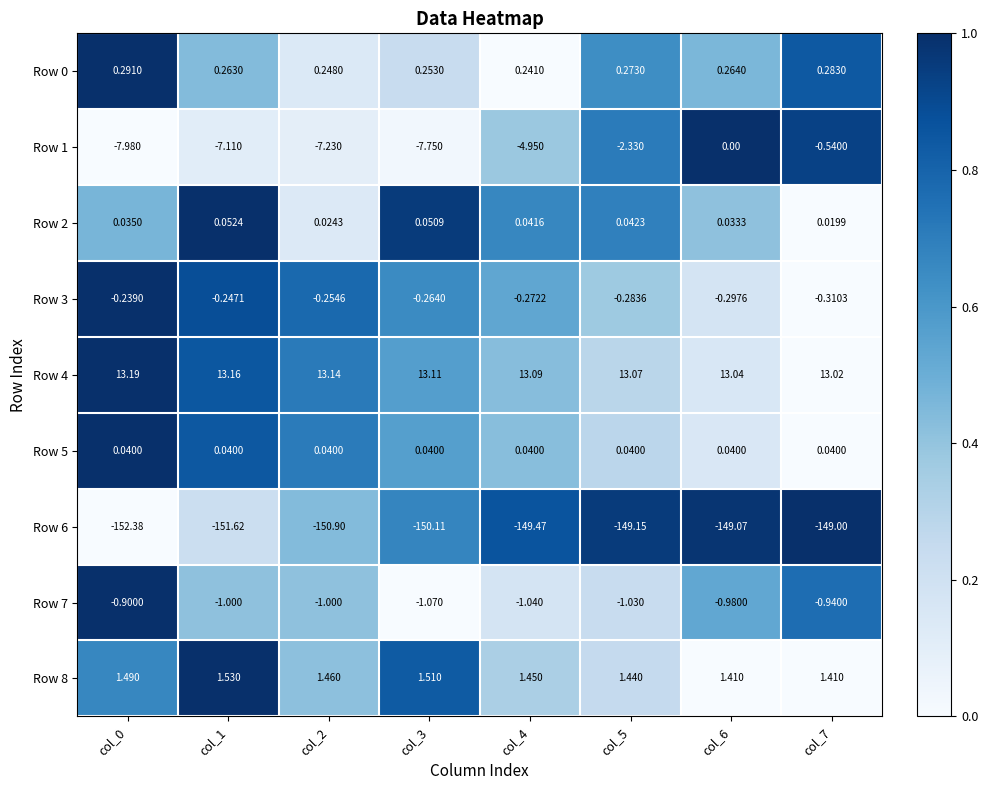

Is the value of Row 0 at col_5 greater than the value of Row 8 at col_0?

No